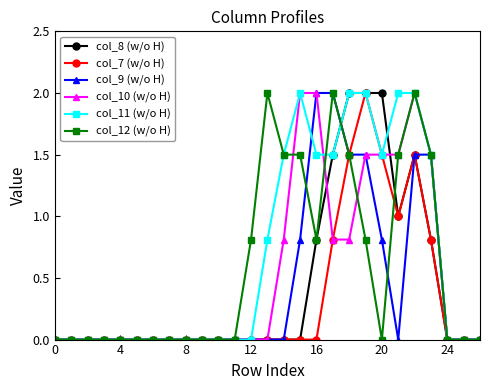

What is the sum of all col_10 (w/o H) values?

14.4